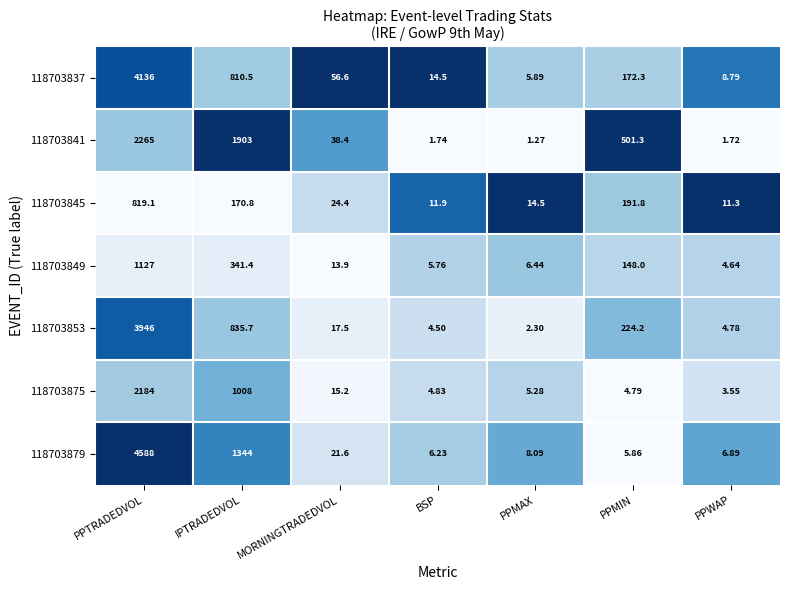

At which label does 118703837 first exceed 56?

PPTRADEDVOL